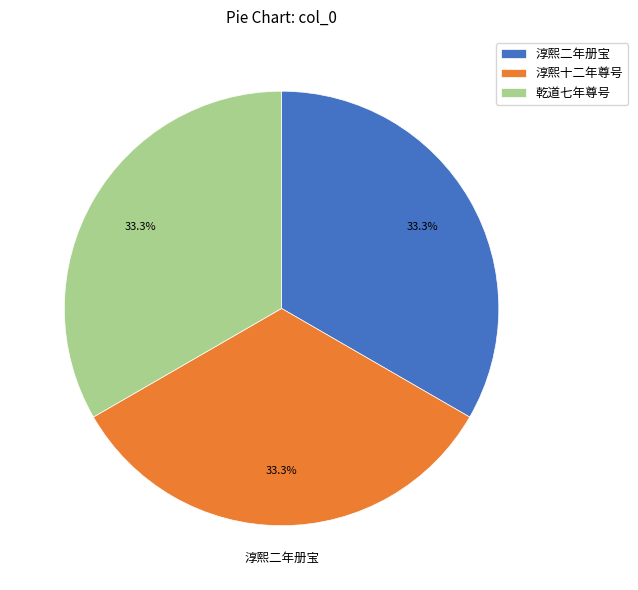

Is 乾道七年尊号 the majority of the pie?

No